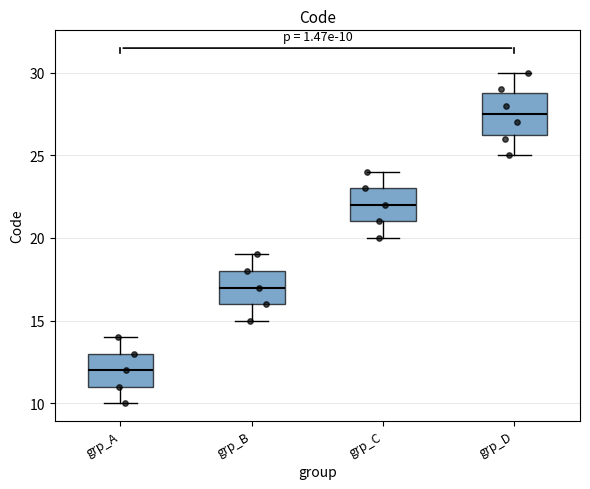

Comparing the boxes themselves (not the whiskers), which one is the tallest?

grp_D